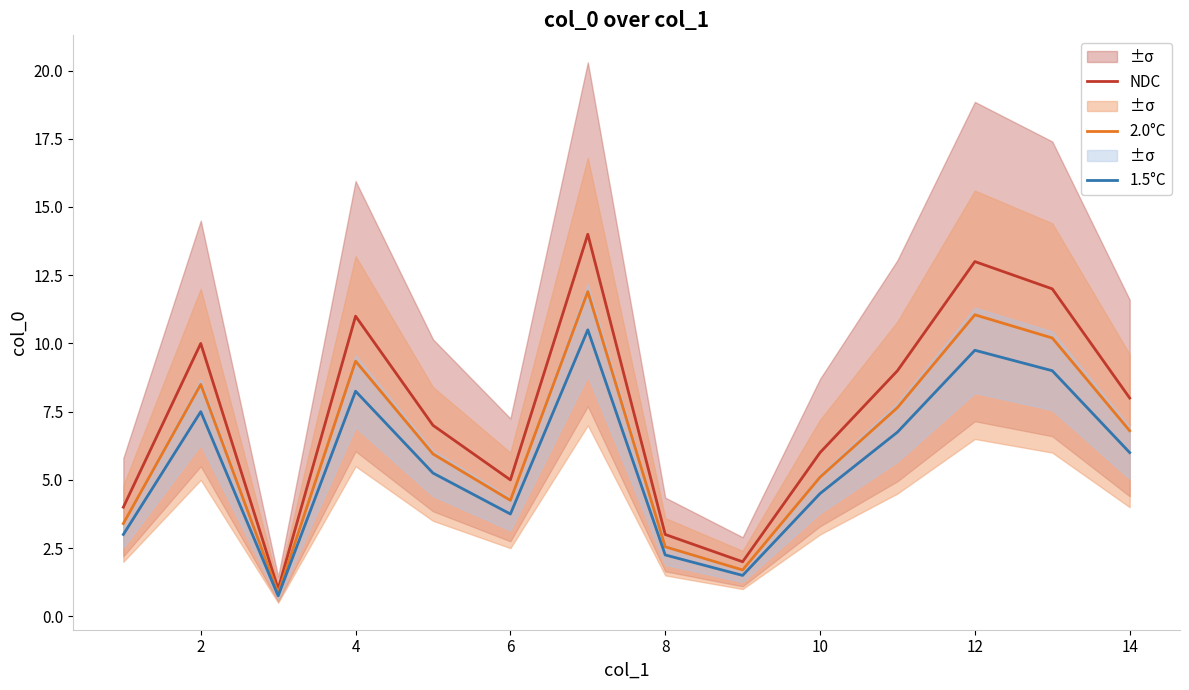

Reading left to right, extract all data points from this chart.

NDC: 4.0	10.0	1.0	11.0	7.0	5.0	14.0	3.0	2.0	6.0	9.0	13.0	12.0	8.0
2.0°C: 3.4	8.5	0.8	9.3	6.0	4.2	11.9	2.5	1.7	5.1	7.6	11.0	10.2	6.8
1.5°C: 3.0	7.5	0.8	8.2	5.2	3.8	10.5	2.2	1.5	4.5	6.8	9.8	9.0	6.0